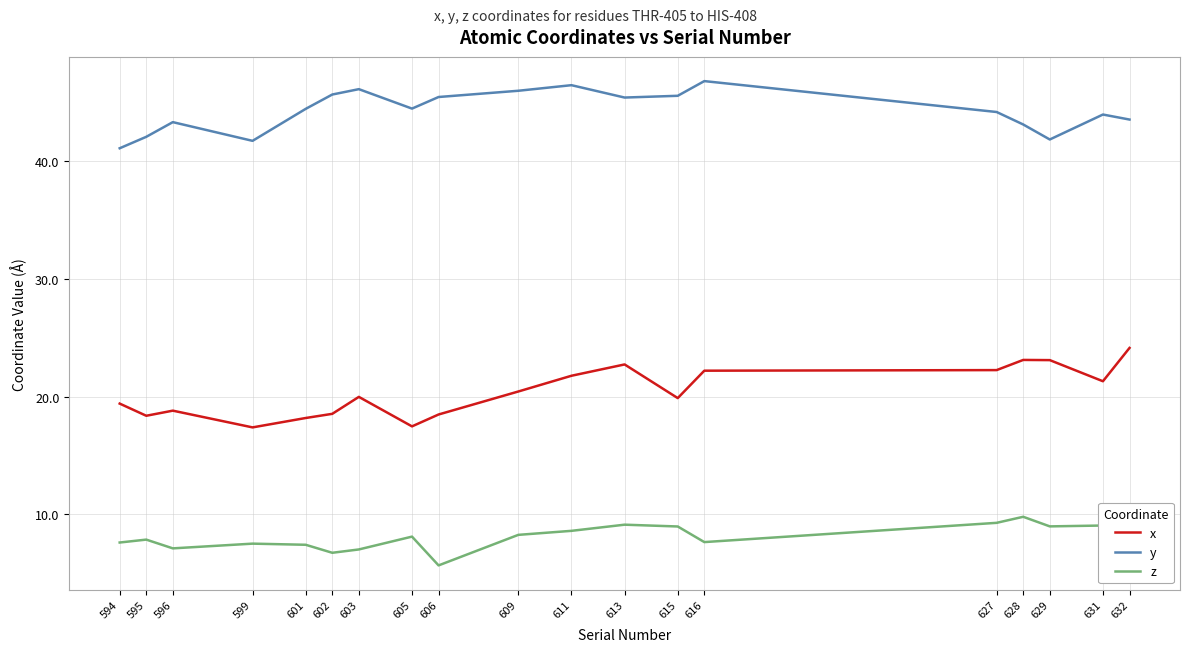

What is the total value across all series at 616?

76.6